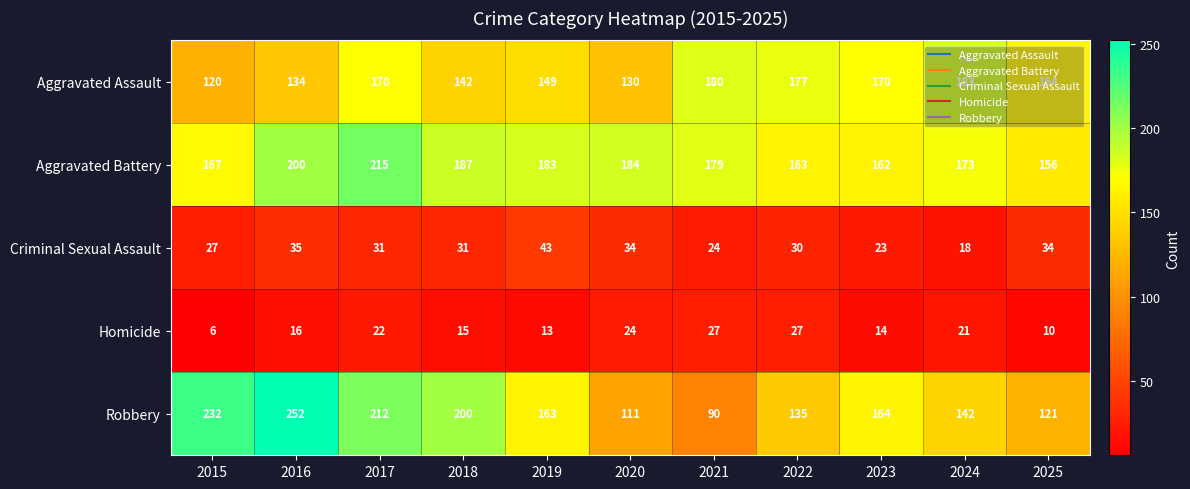

The value of Criminal Sexual Assault at 2022 is 30. True or false?

True